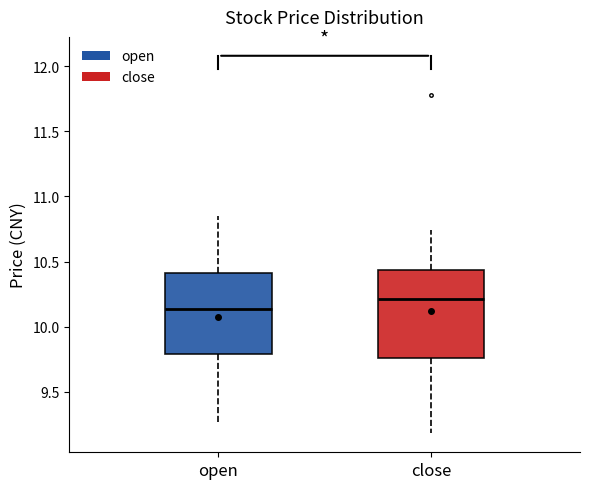

Which box has the lowest median line?

open